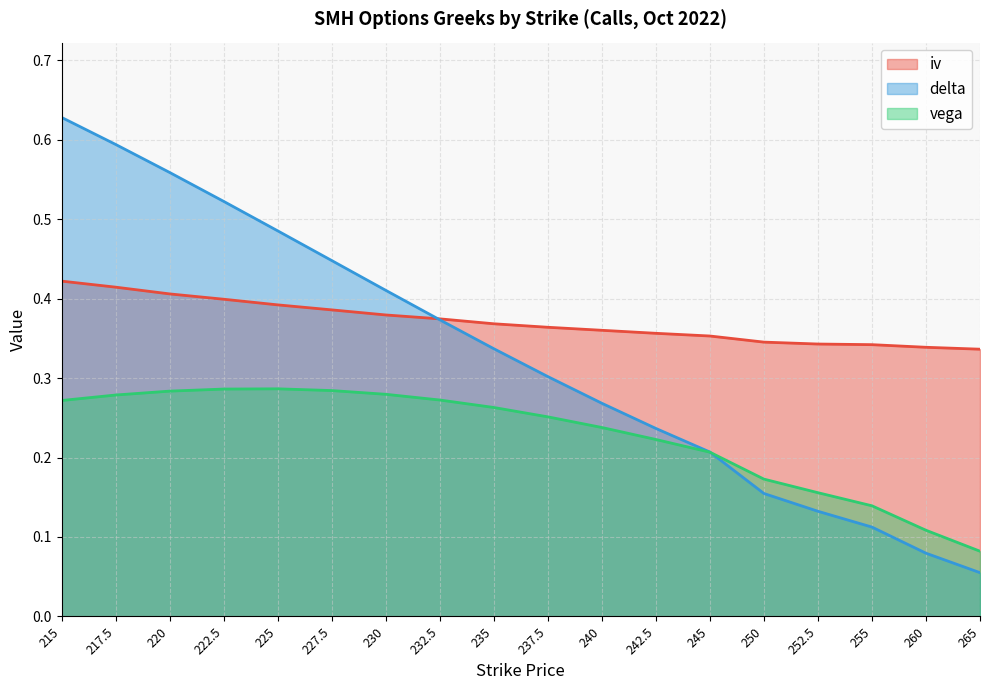

What are all the series names shown in the legend?

iv, delta, vega